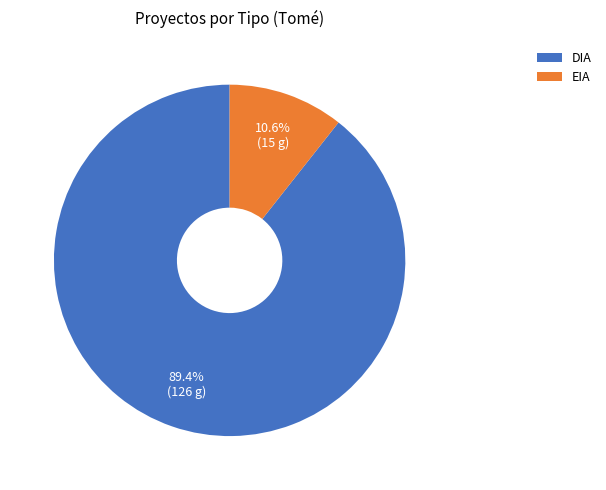

How many slices are in this pie chart?

2